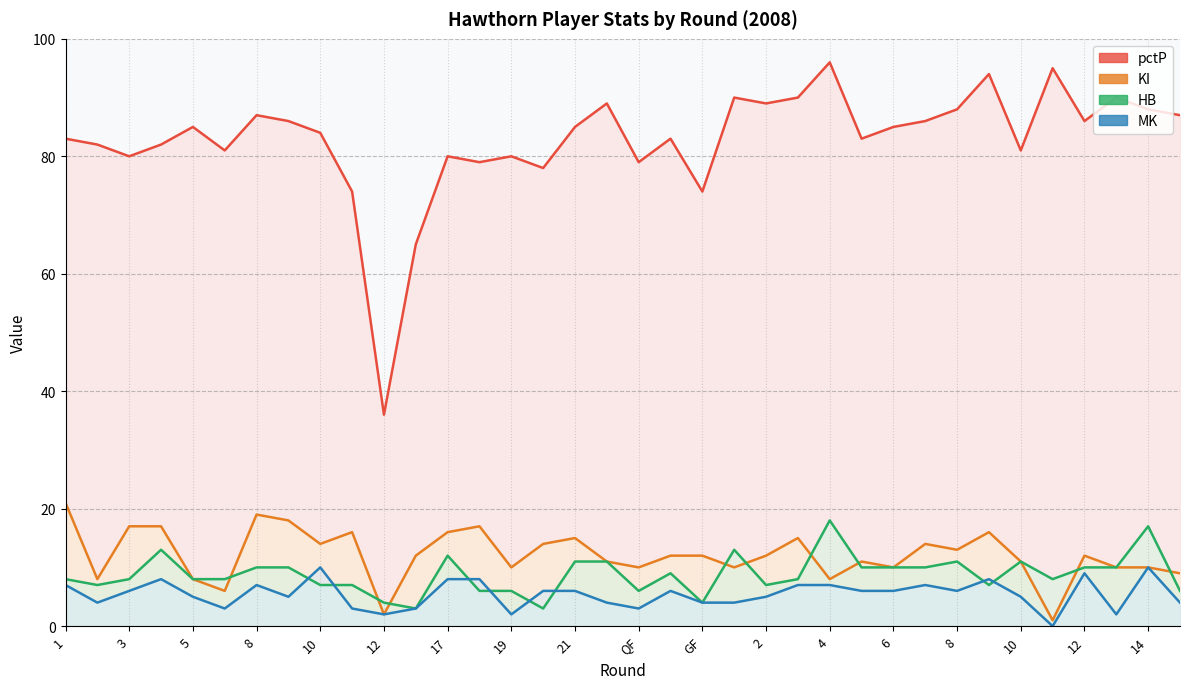

At which category is the sum across all series the highest?

4